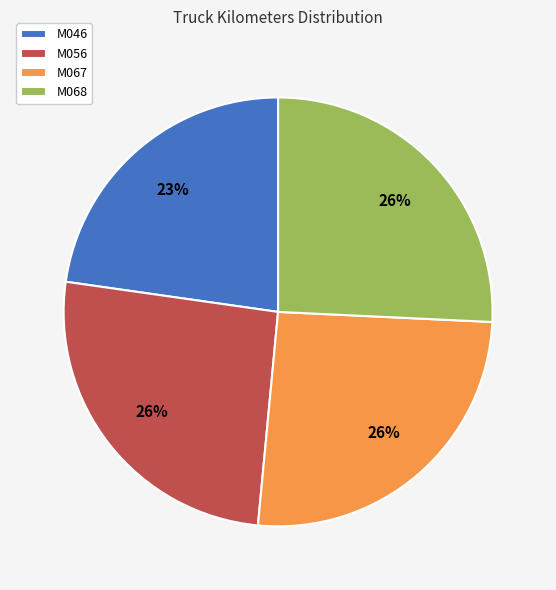

How many slices are in this pie chart?

4